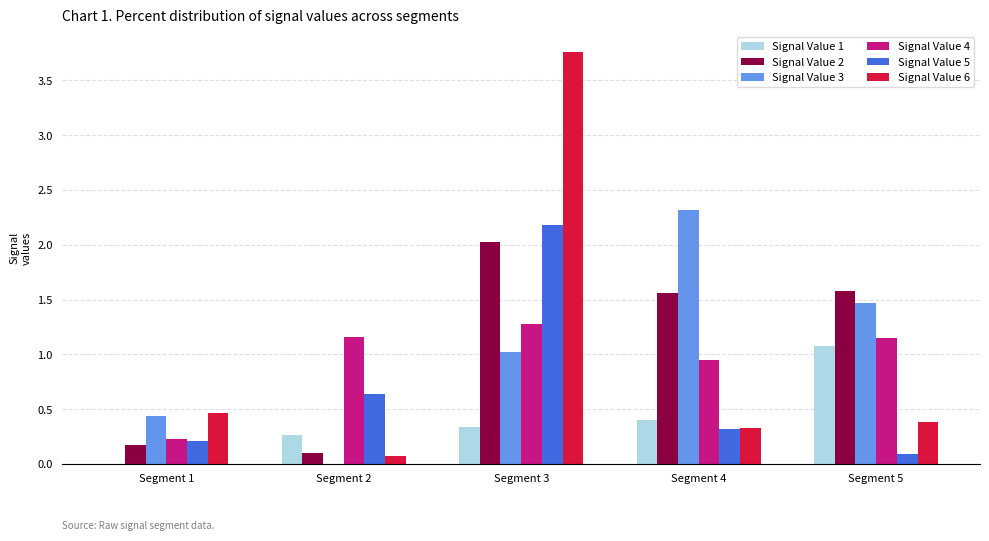

Which series changed the most between Segment 3 and Segment 4?

Signal Value 6